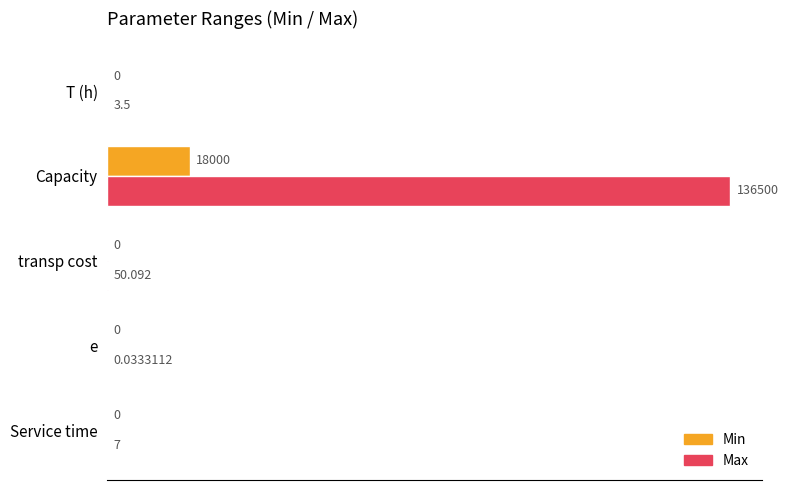

At which label does Min reach its peak?

Capacity